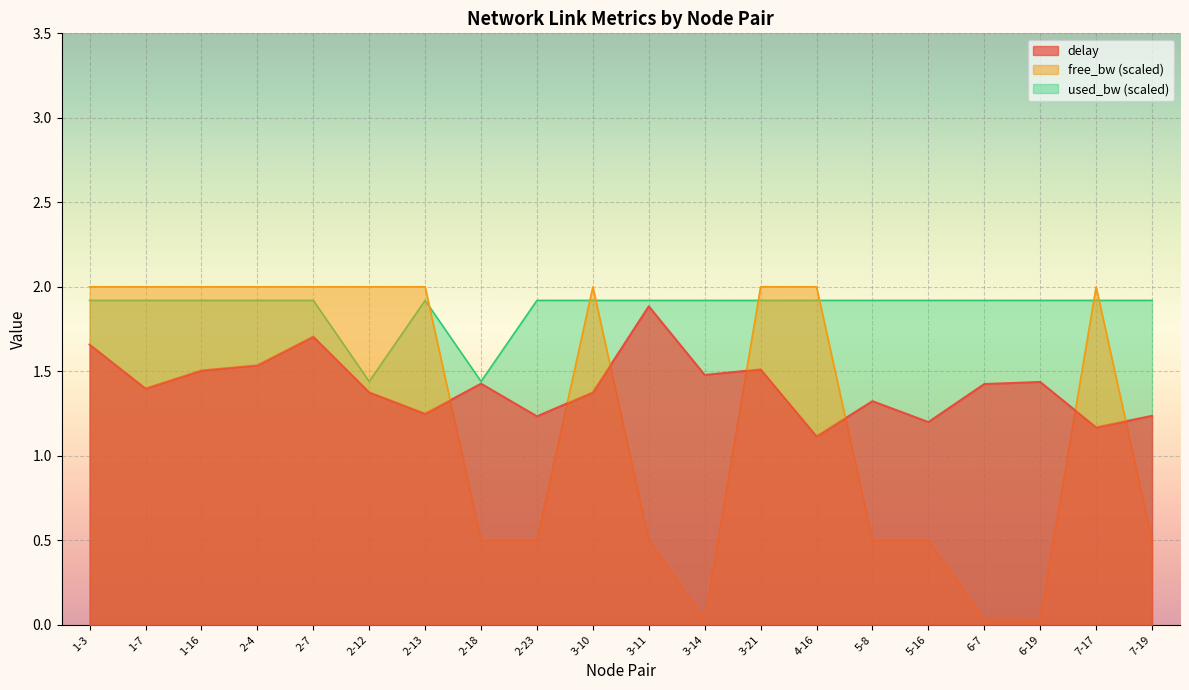

What is the label of the 9th point from the left?

2-23